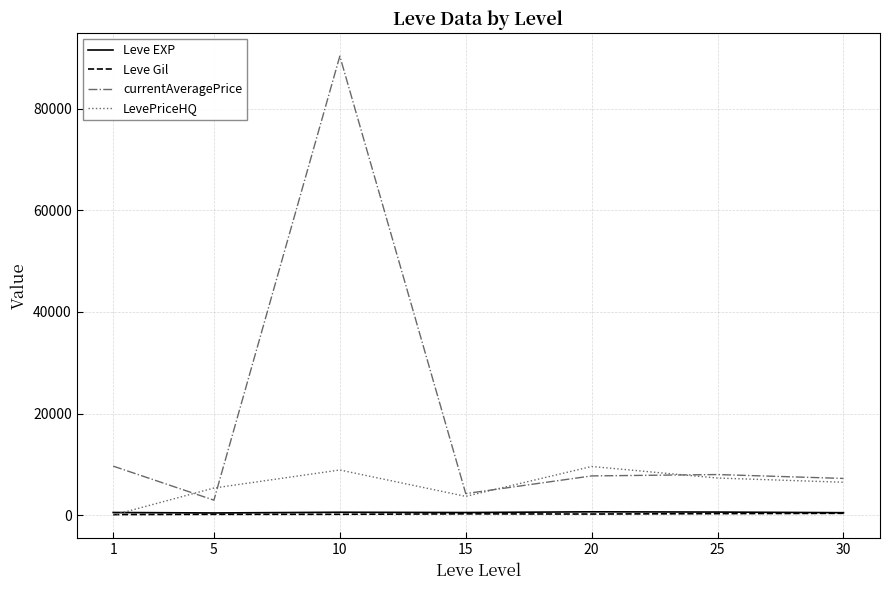

What is the difference between the highest and lowest values at 20?

9362.2